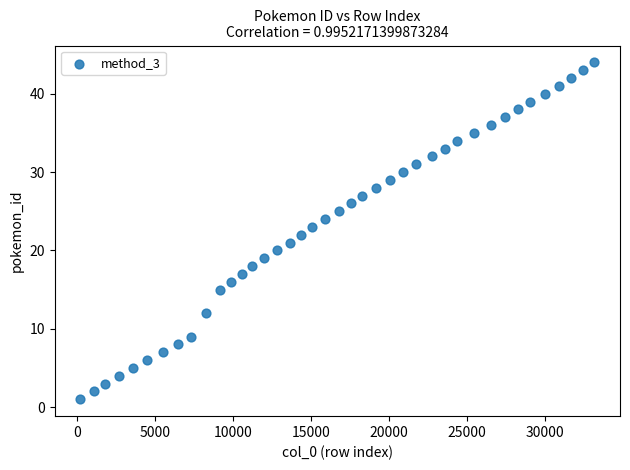

What is the range of X values (max minus min)?

32898